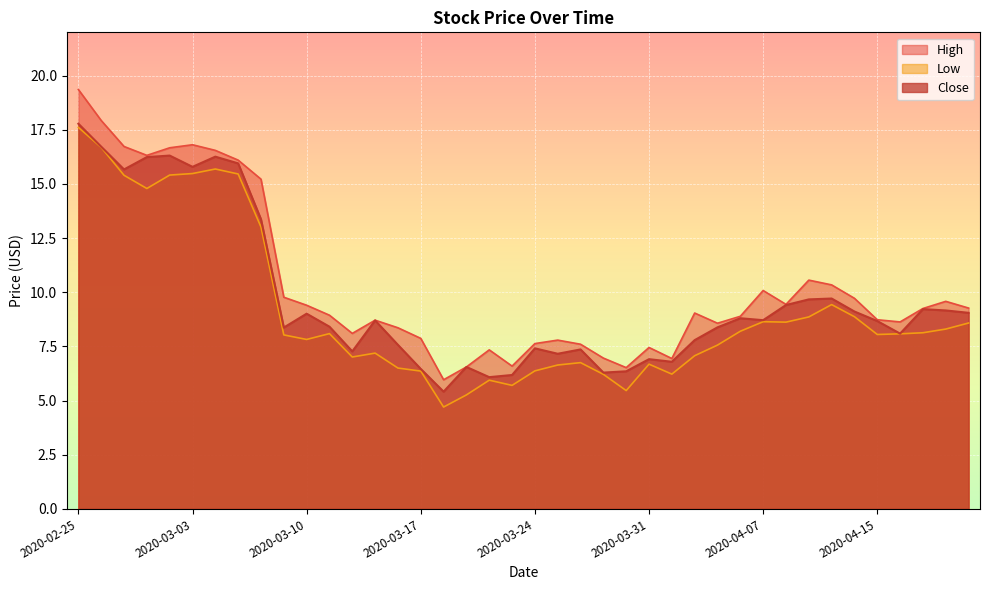

At which label does High first exceed 9?

2020-02-25